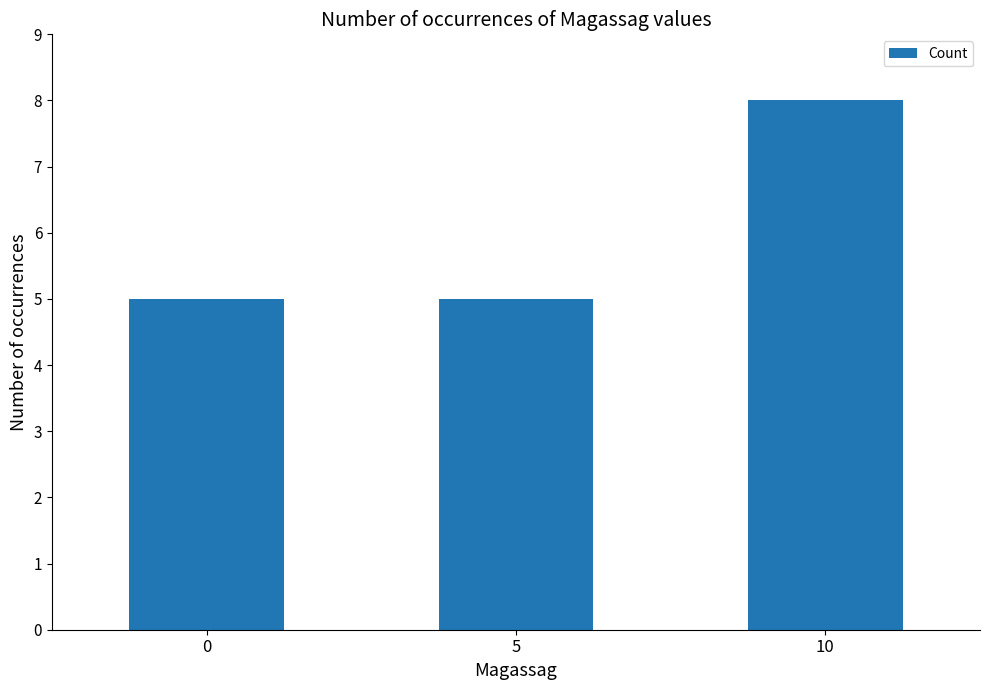

How many series are shown in this chart?

1